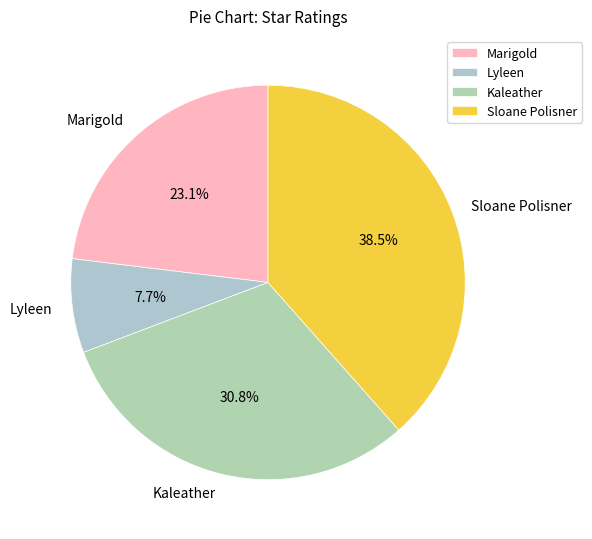

What is the smallest slice in the pie chart?

Lyleen